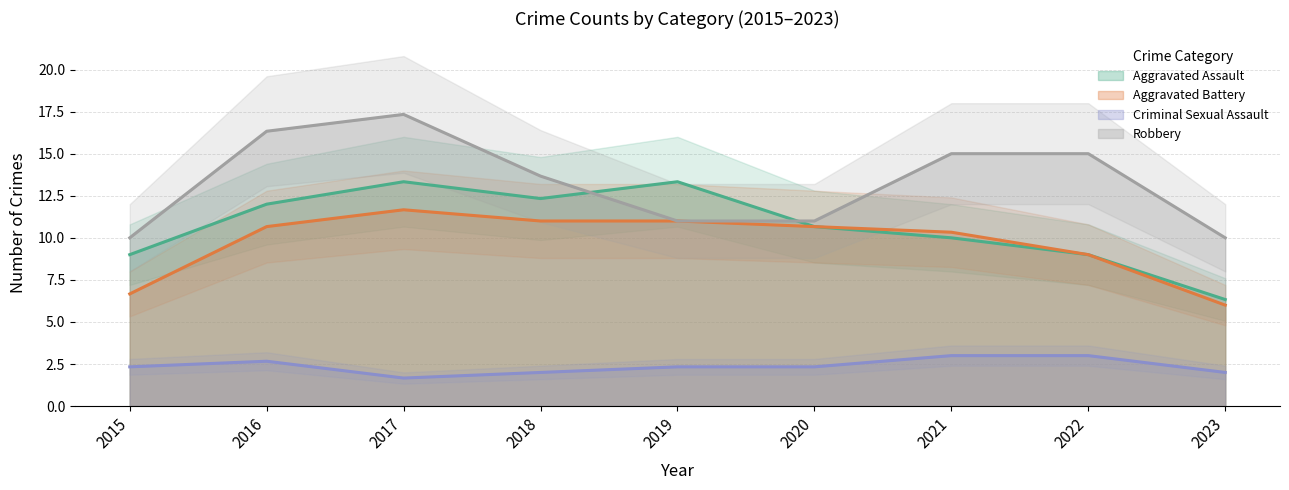

Where does the Robbery series first go above 13?

2016